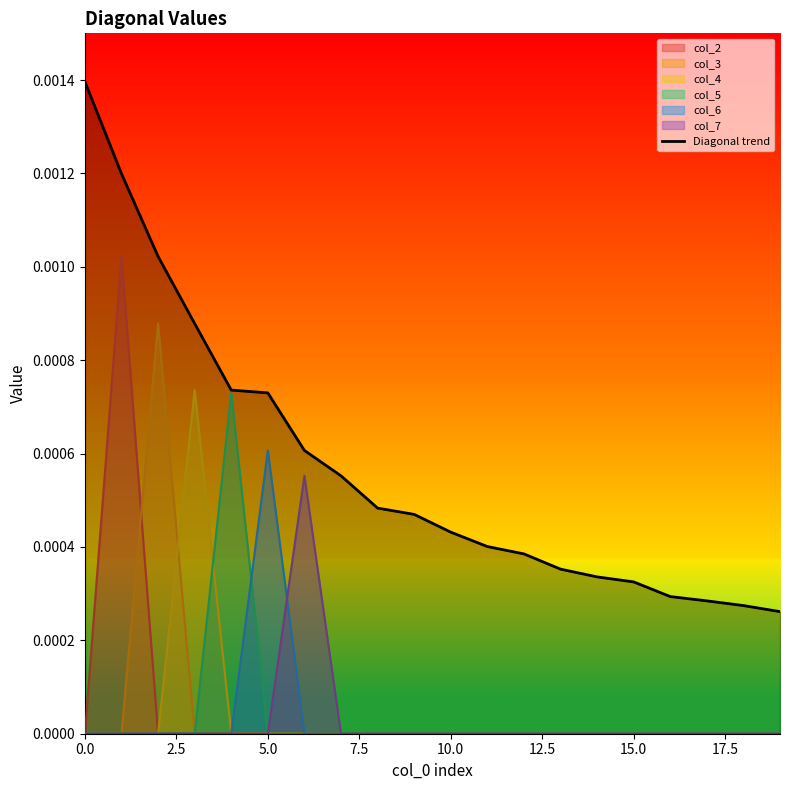

Which series has the widest spread of values?

Diagonal trend